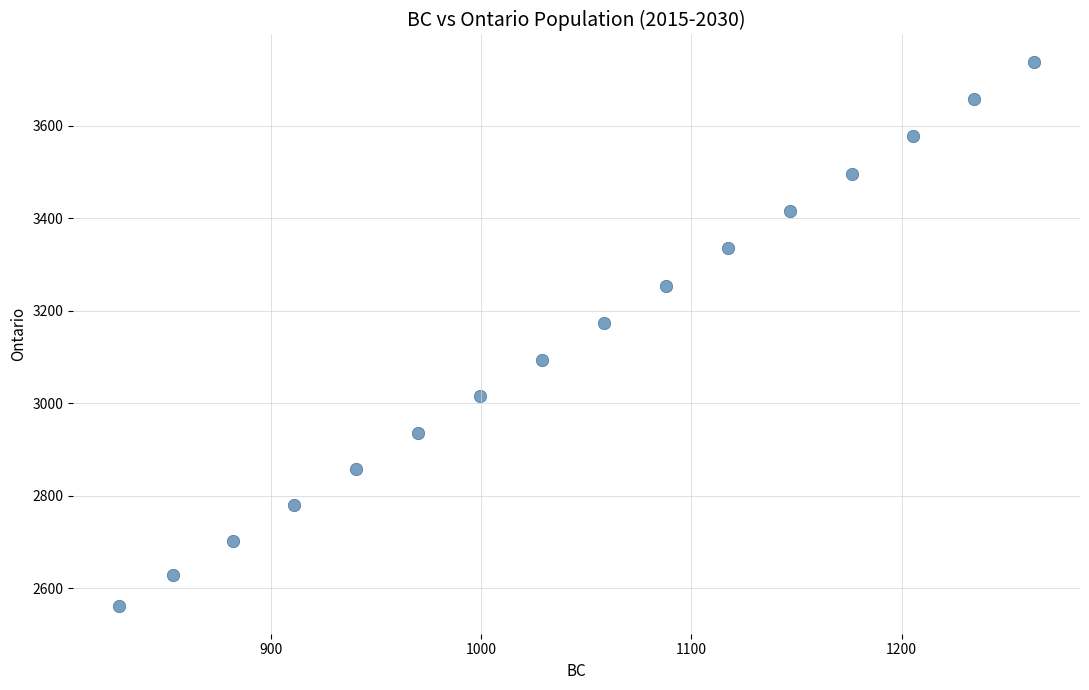

What is the range of Y values (max minus min)?

1177.9